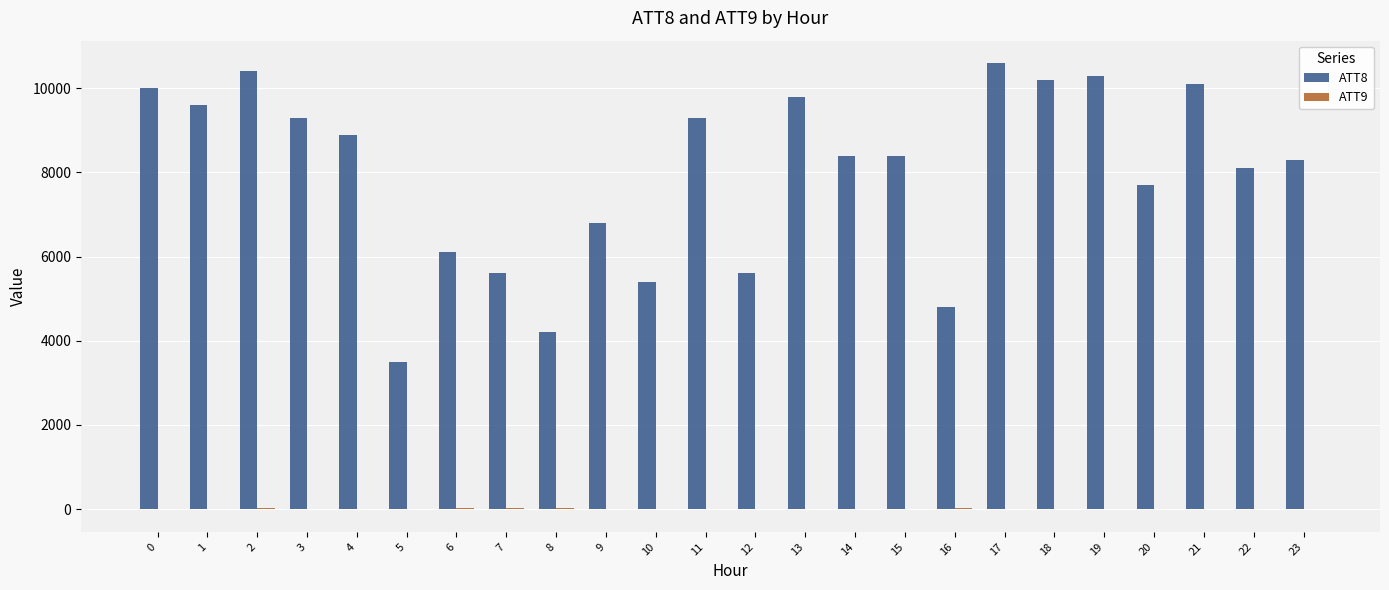

The value of ATT8 at 8 is 1054.9. True or false?

False